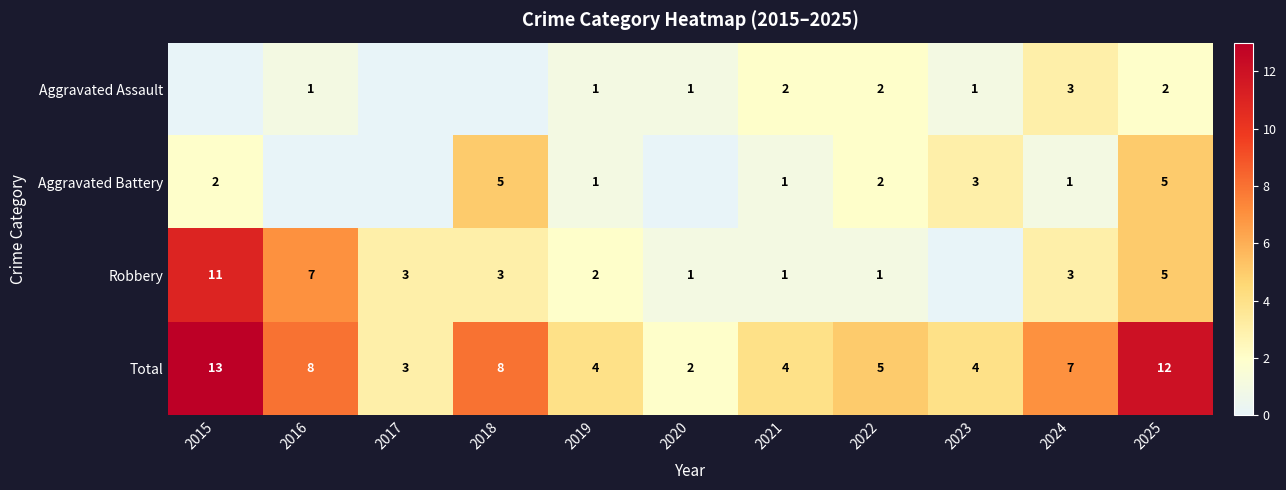

At how many categories does at least one series exceed 3?

9